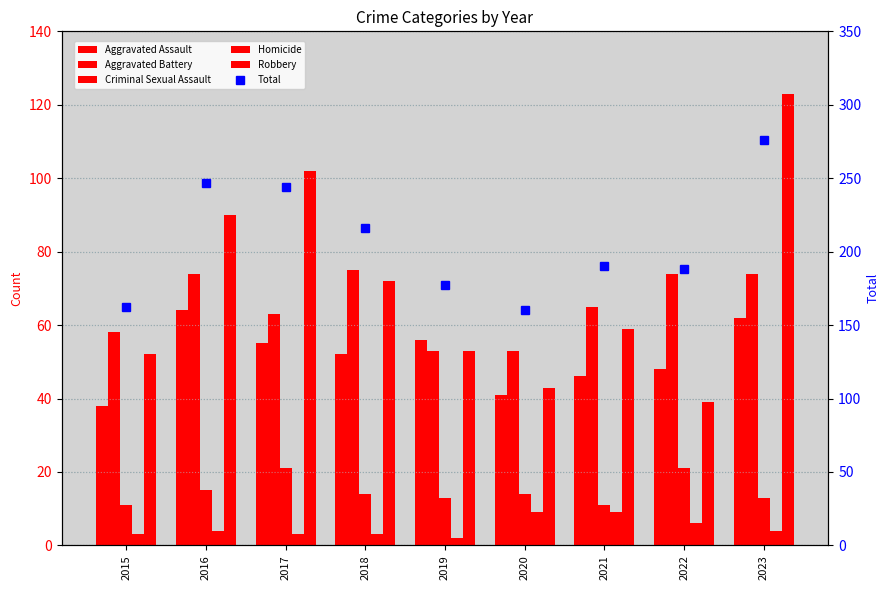

List the labels in order of Robbery value, smallest first.

2022, 2020, 2015, 2019, 2021, 2018, 2016, 2017, 2023